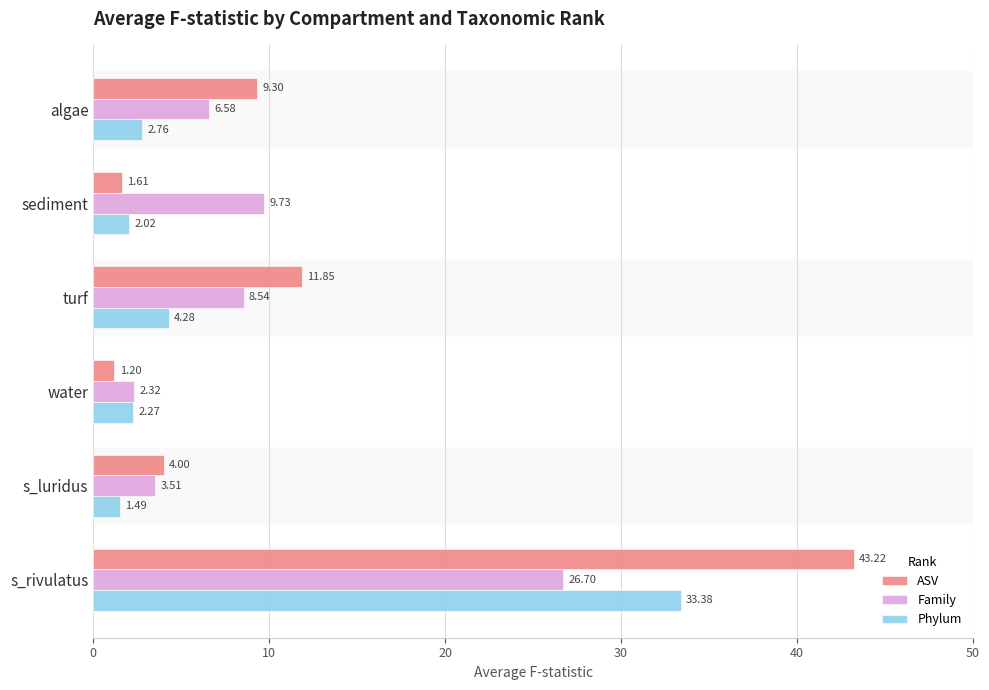

What are all the series names shown in the legend?

ASV, Family, Phylum